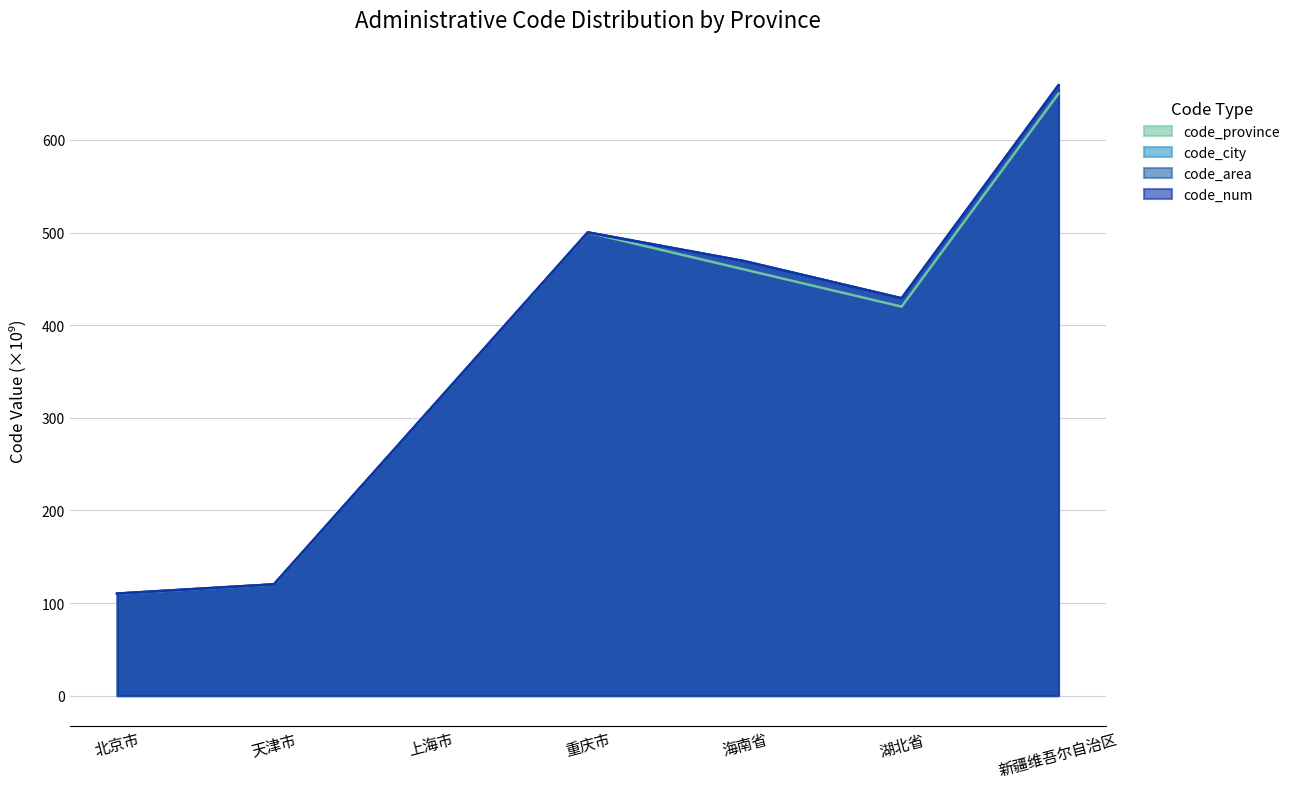

What is the difference between the code_province values at 湖北省 and 海南省?

40.0